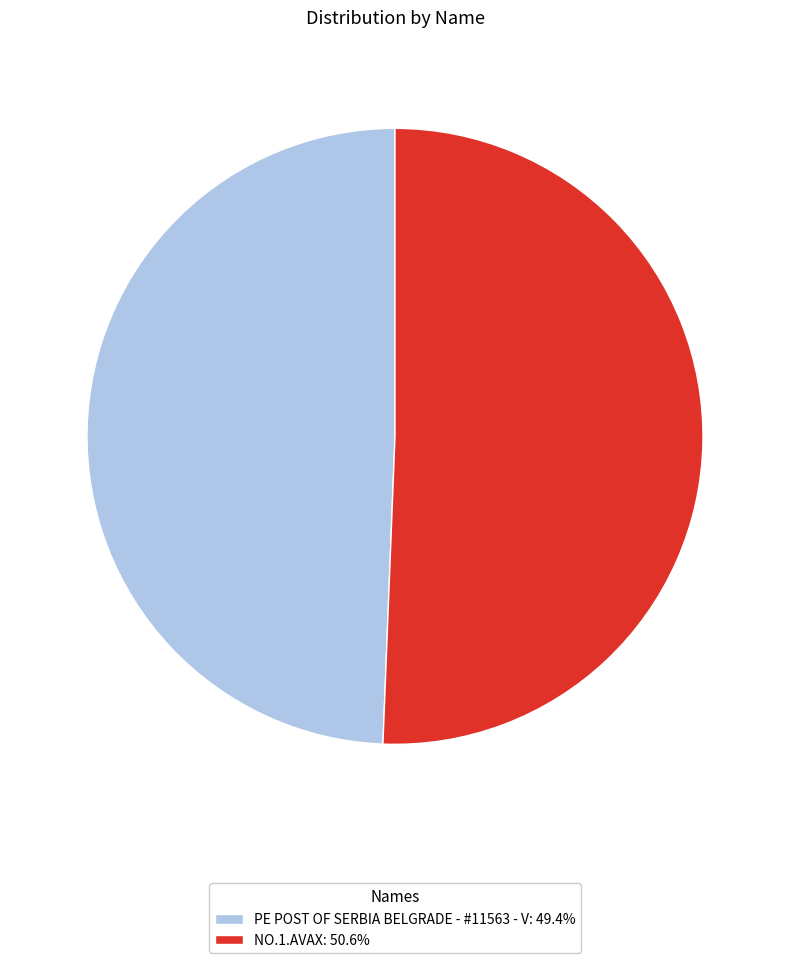

Which category accounts for the majority?

NO.1.AVAX